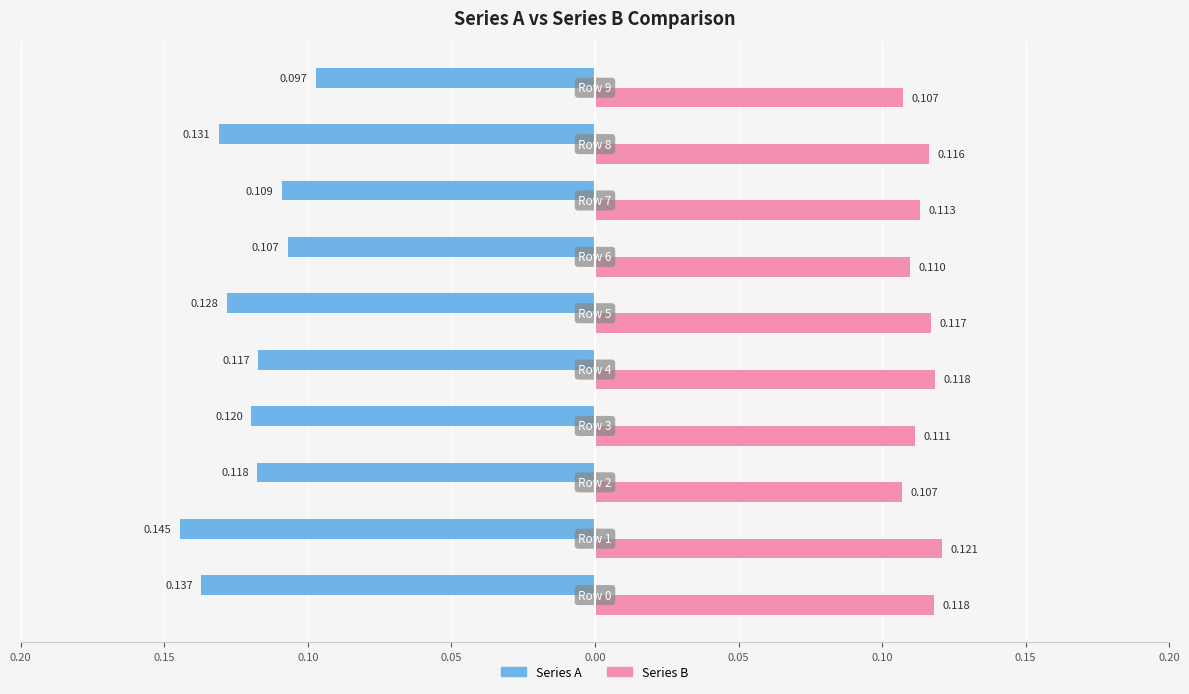

What is the value of the Series A bar at the 10th from the left?

-0.1